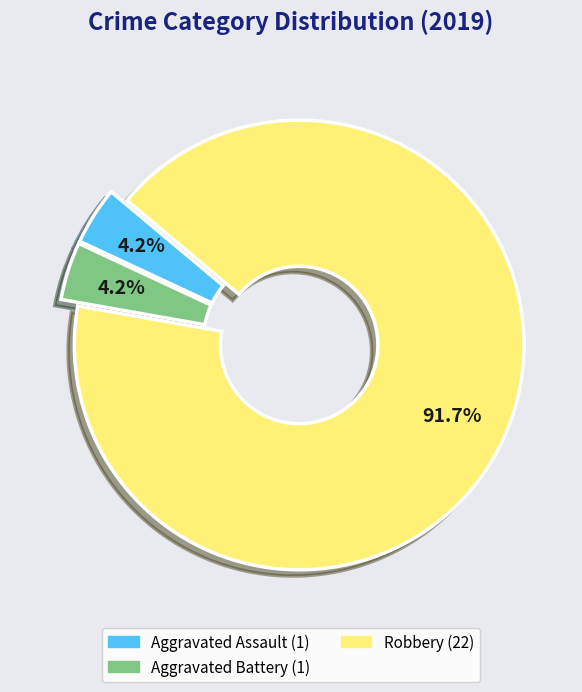

Is there a majority slice in this chart?

Yes